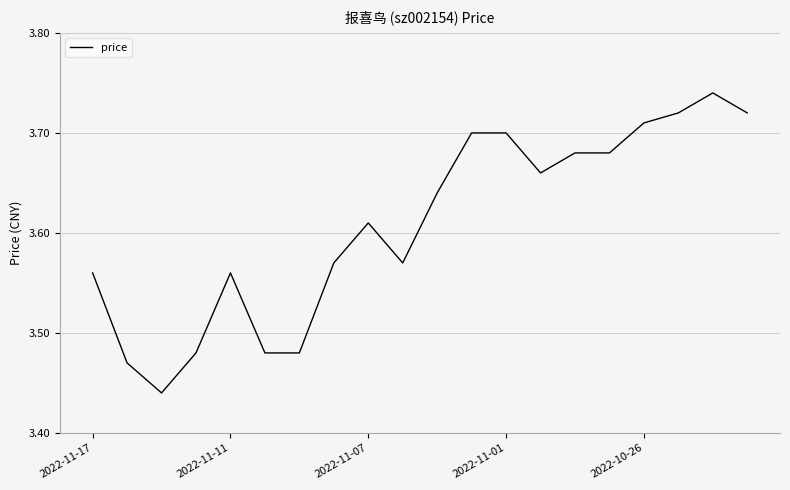

How many lines are shown in the chart?

1